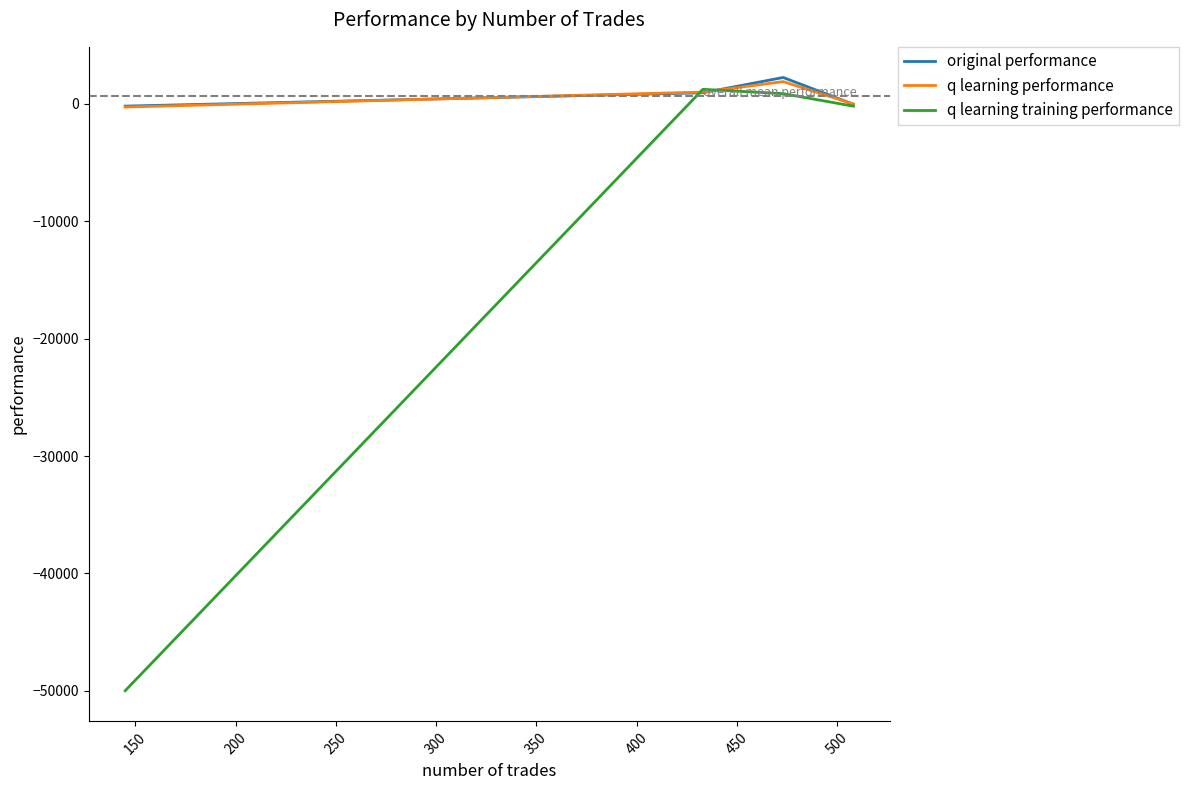

What is the smallest value displayed?

-50000.0